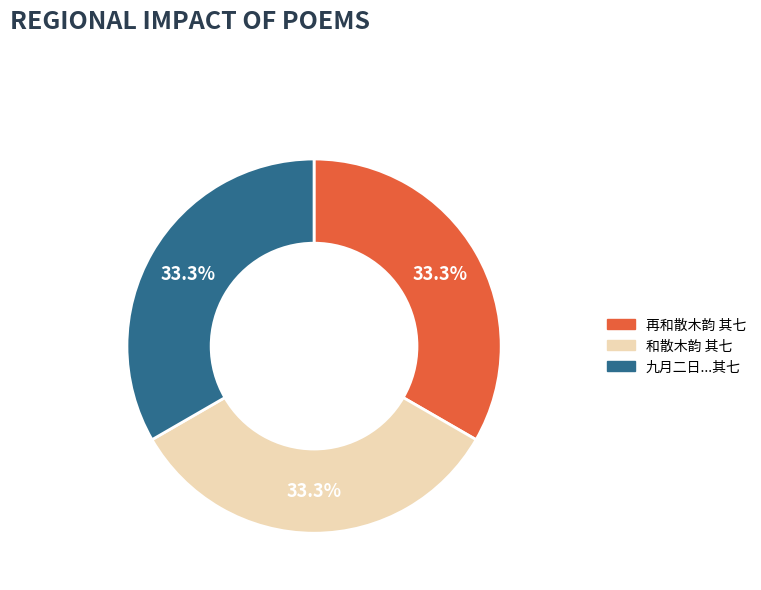

Is the sum of 九月二日...其七 and 和散木韵 其七 greater than half?

Yes